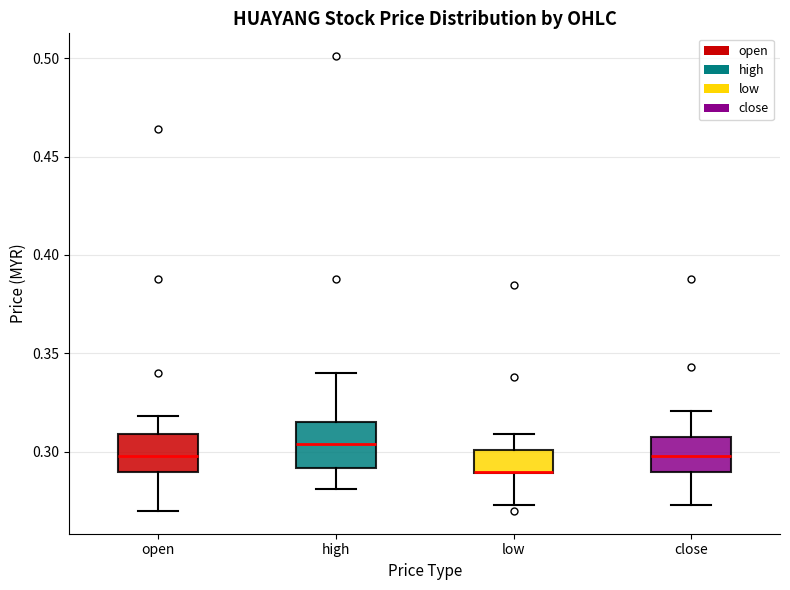

Where does the lower whisker of the box for low end on the y-axis? The values are not printed on the chart, so give them approximately, as read against the axis.

0.275